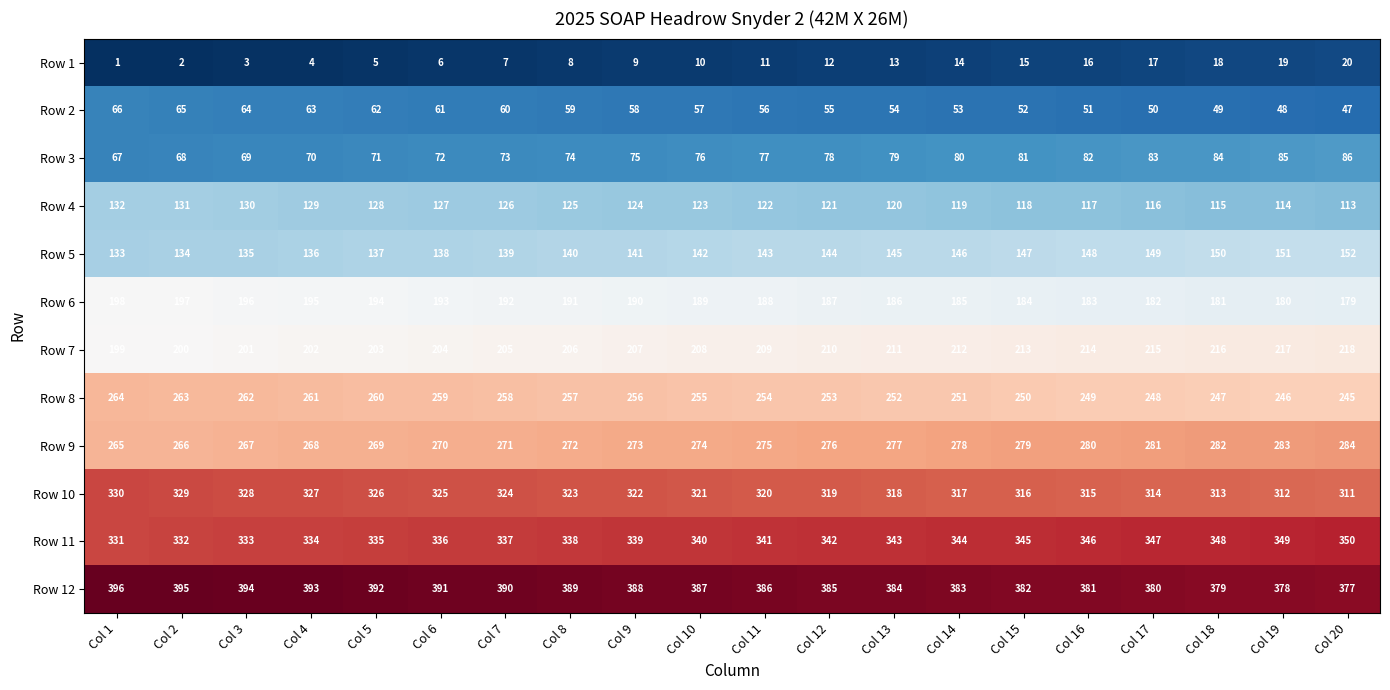

What is the total value across all series at Col 16?

2382